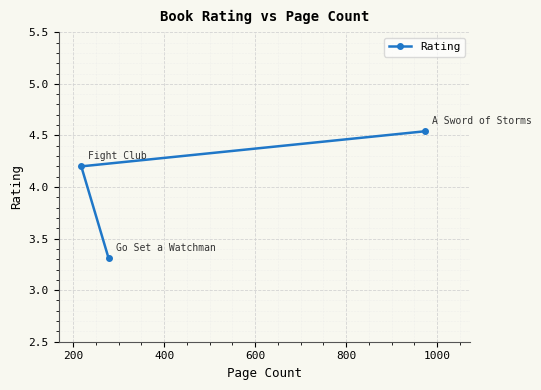

Approximately how many times larger is the value at 400 compared to 200?

0.8